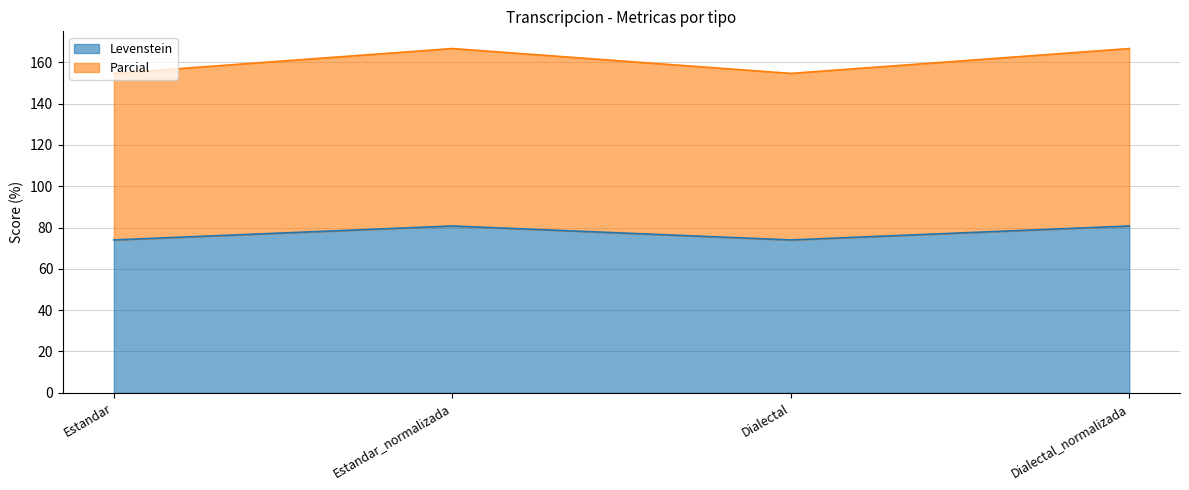

List the labels in order of Levenstein value, smallest first.

Estandar, Dialectal, Estandar_normalizada, Dialectal_normalizada